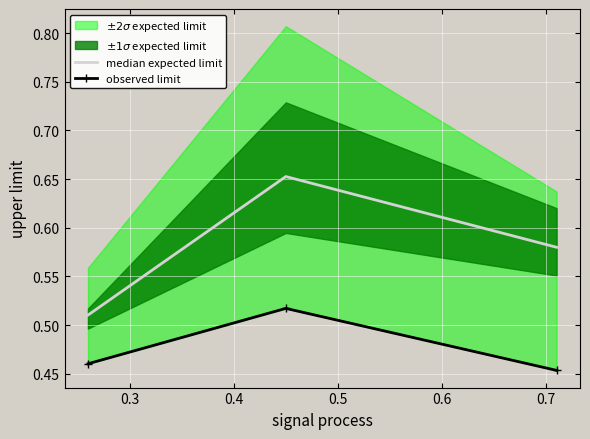

What is the difference between the maximum and second lowest values?

0.1